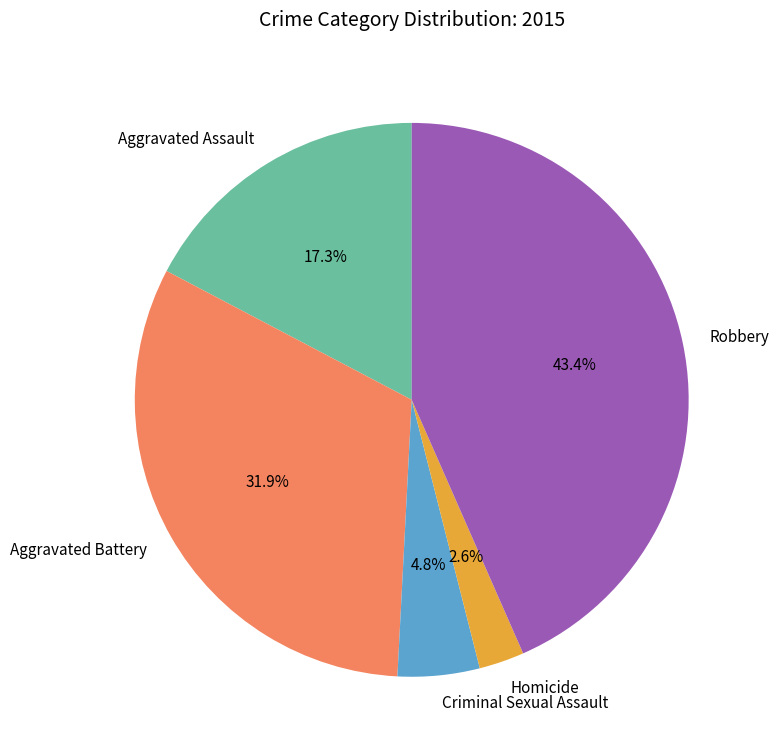

Rank the categories by value from lowest to highest.

Homicide, Criminal Sexual Assault, Aggravated Assault, Aggravated Battery, Robbery